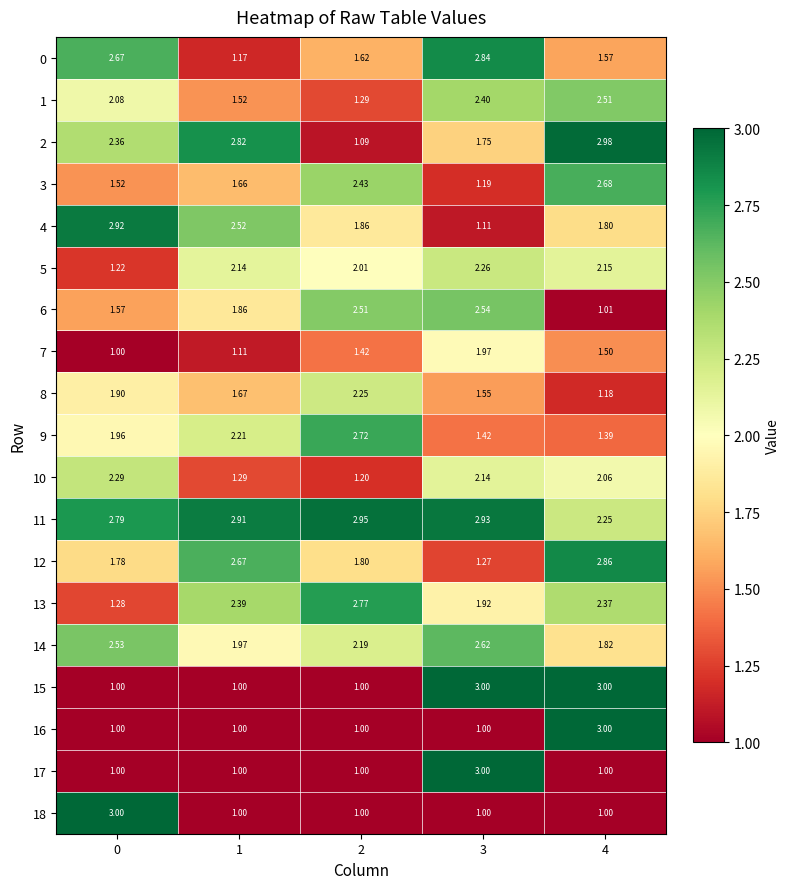

What is the sum of all 0 values?

9.9